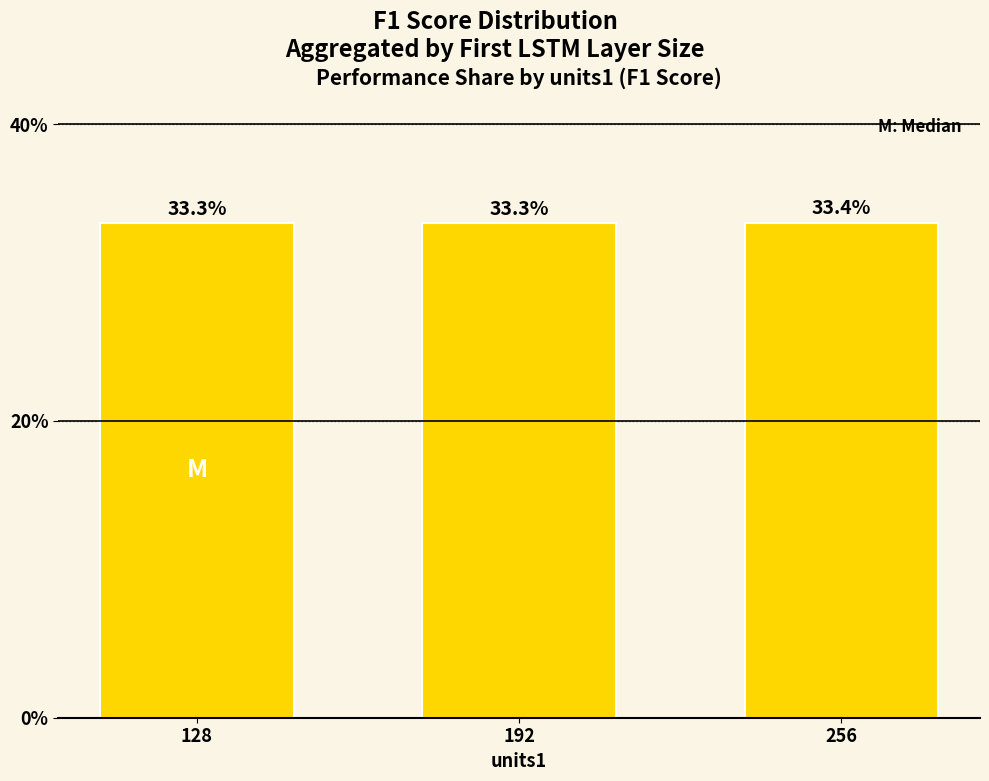

Are the bars grouped side by side (vs. stacked)?

No